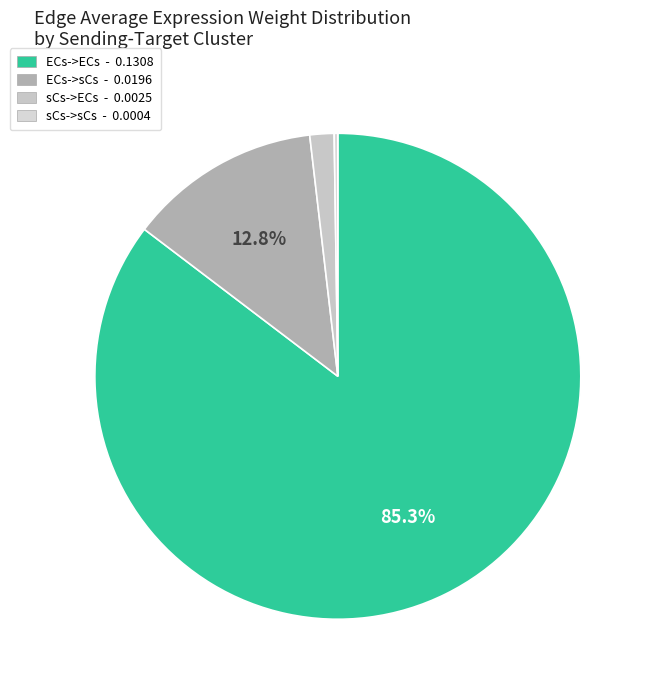

What is the change in value from ECs->ECs to ECs->sCs?

-0.1